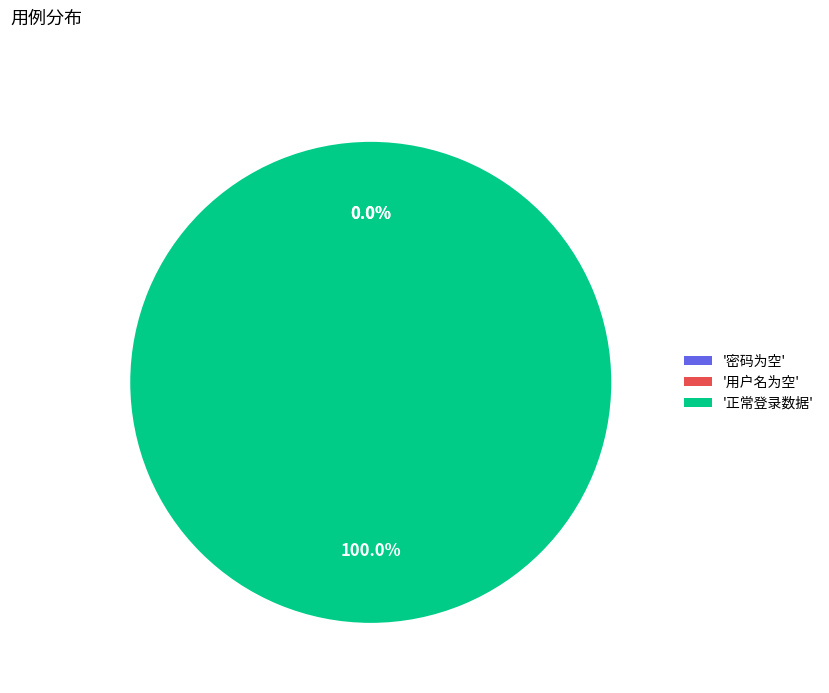

True or false: 用户名为空 accounts for 0% of the total.

True